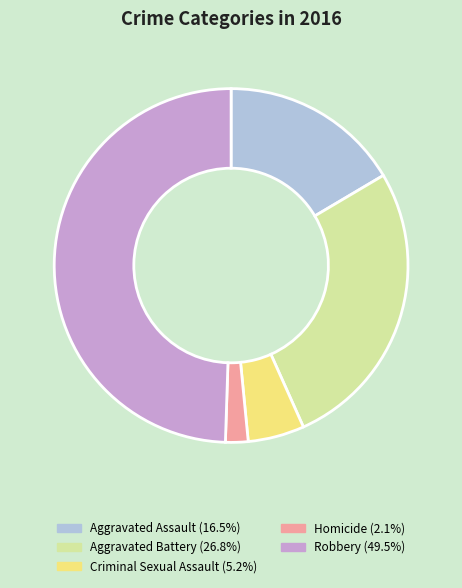

Combined, do Aggravated Battery and Criminal Sexual Assault account for over 50%?

No